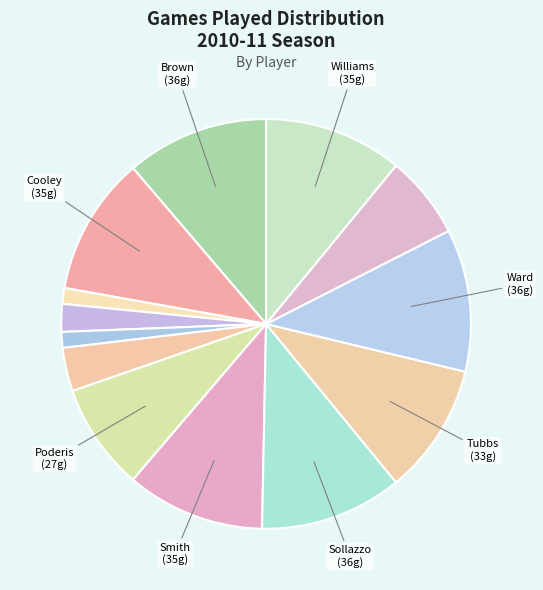

Count the number of slices in the pie.

13